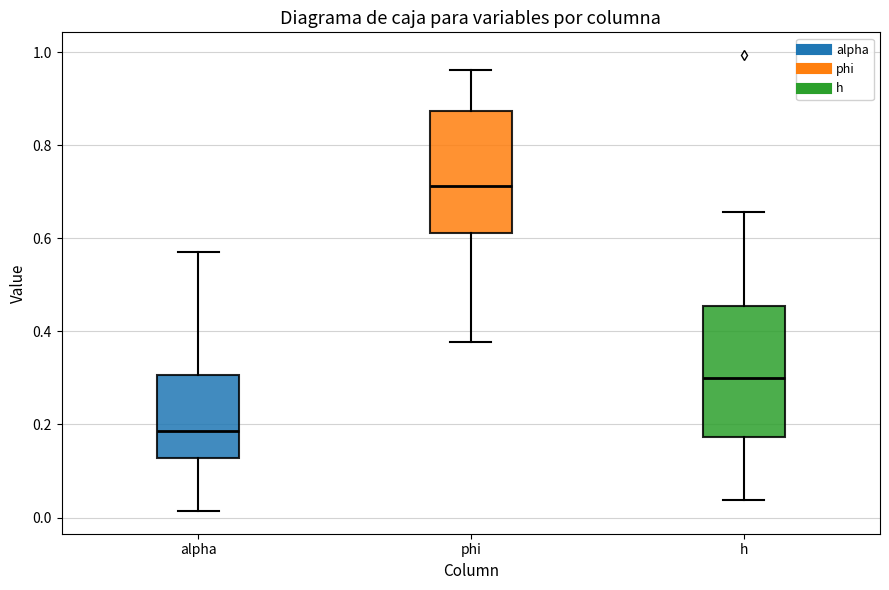

Reading left to right, transcribe this box plot: for each box, give where its median line is, the range the box spans, and where its two whiskers end, as read against the y-axis. The values are not printed on the chart, so give them approximately, as read against the axis.

alpha: median 0.18, box 0.12 to 0.30, whiskers 0.02 to 0.58
phi: median 0.72, box 0.62 to 0.88, whiskers 0.38 to 0.96
h: median 0.30, box 0.18 to 0.46, whiskers 0.04 to 0.66